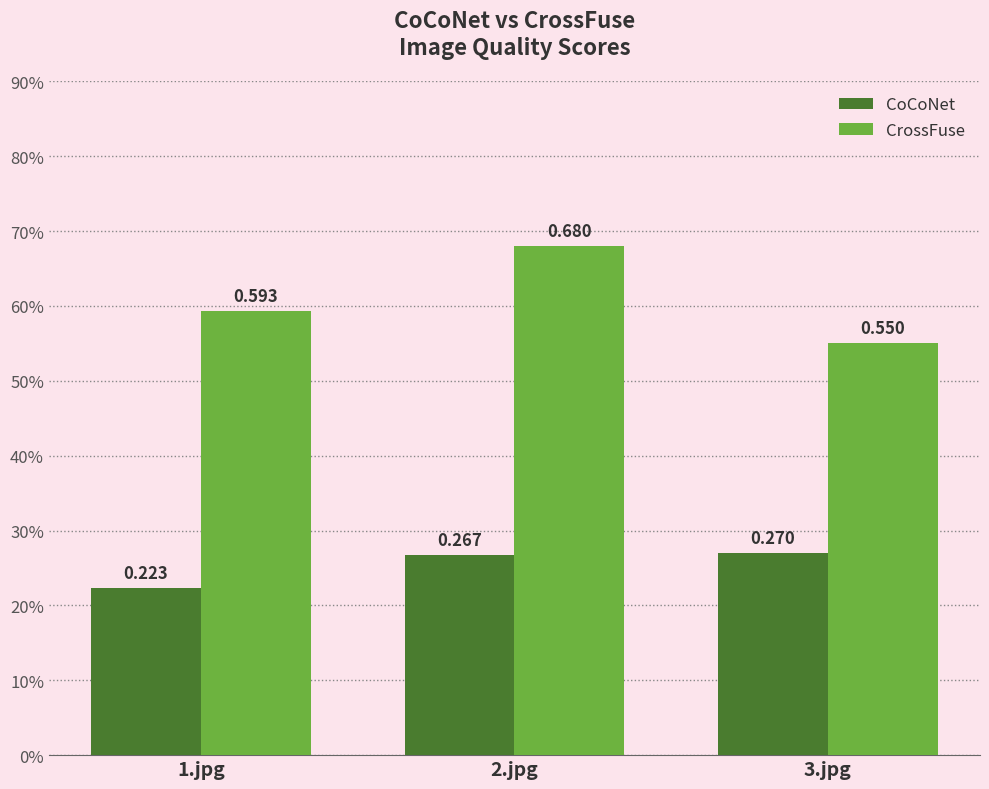

Which series has the largest total across all categories?

CrossFuse